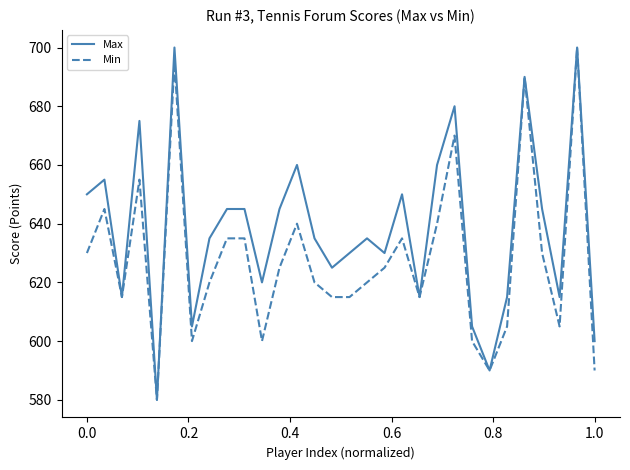

What is the greatest value displayed?

700